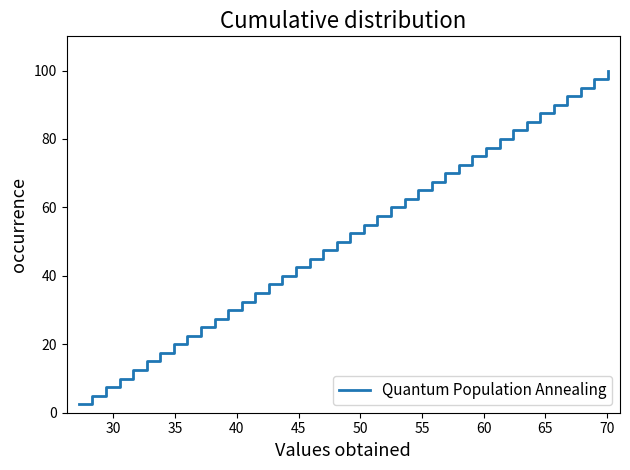

How many values are below 52?

20